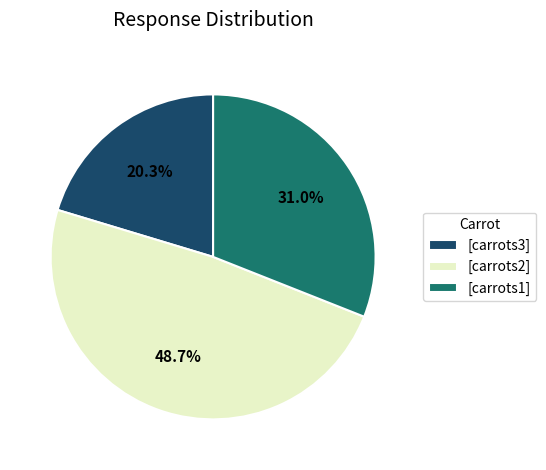

Which category has the biggest portion of the pie?

[carrots2]